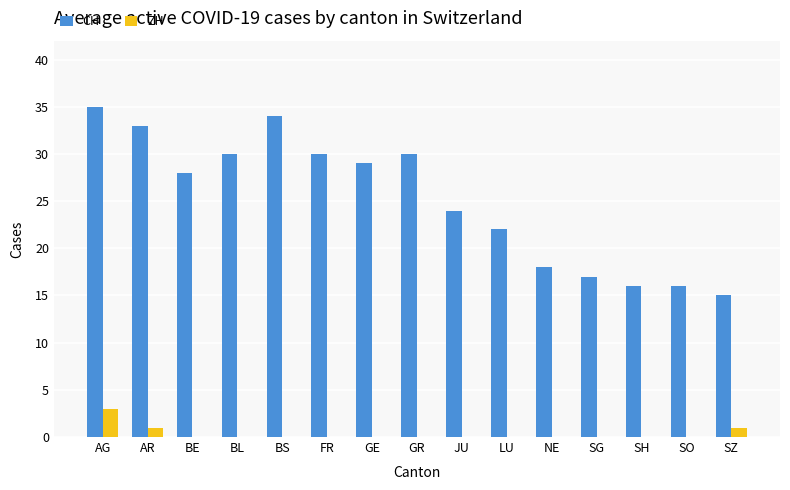

What is the maximum value shown in the chart?

35